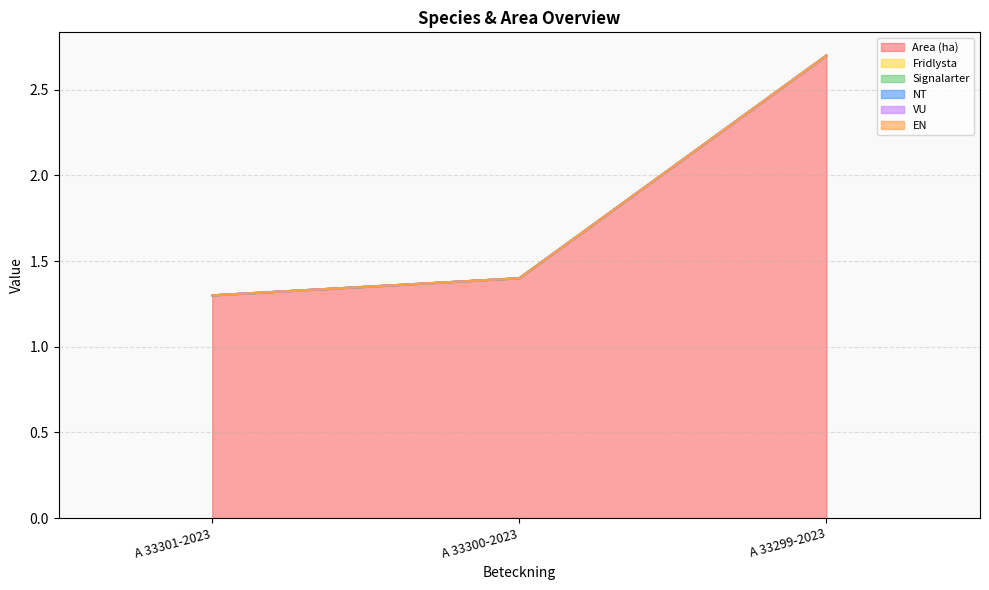

What is the spread (max minus min) of values at A 33301-2023?

1.3